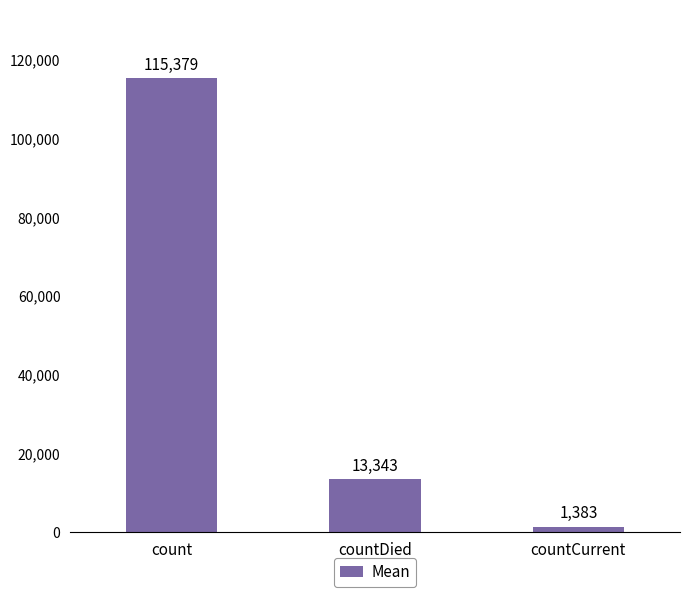

What position from the left is countDied?

2